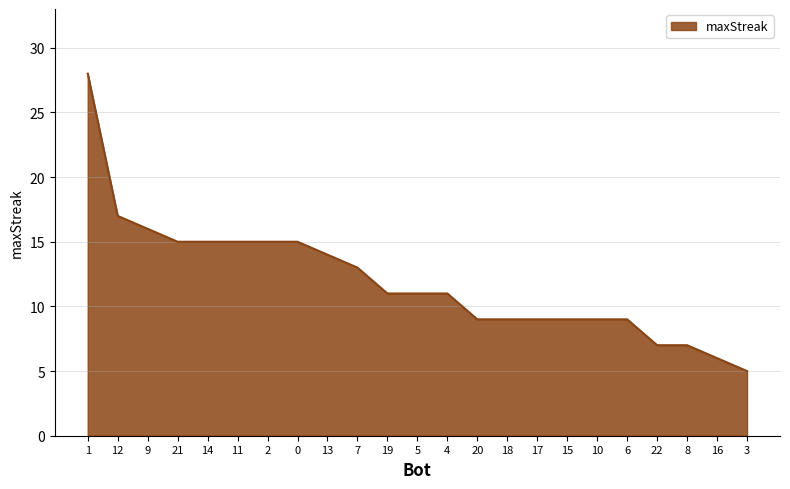

Does the chart display data point markers on the line(s)?

No